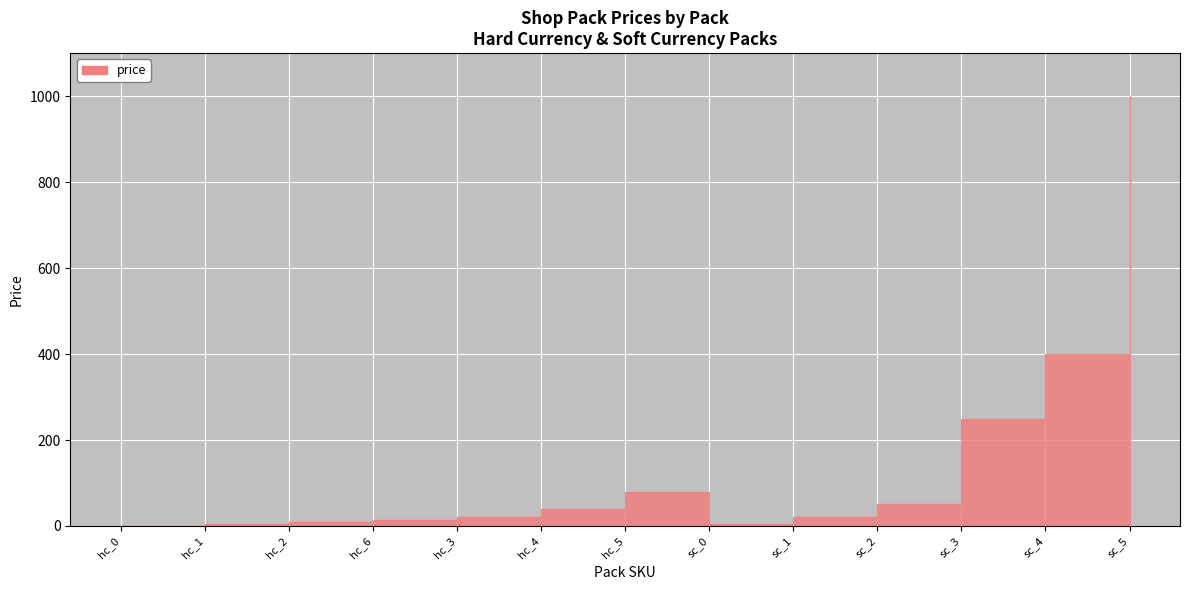

At which category does the data reach its first local peak?

hc_5